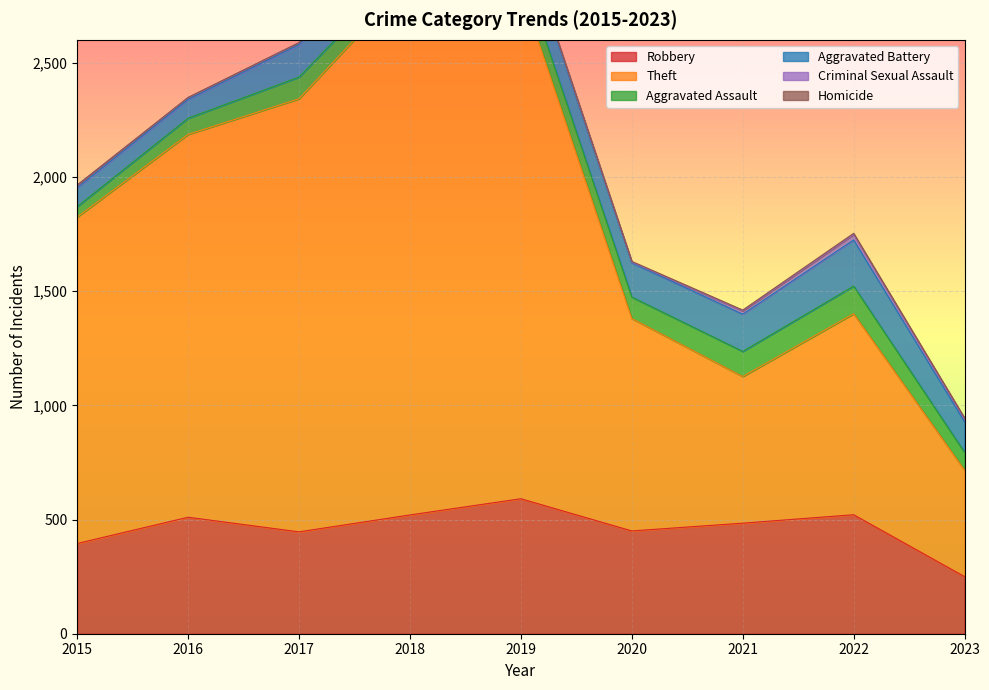

What is the difference between the second highest and minimum values in the Homicide series?

4